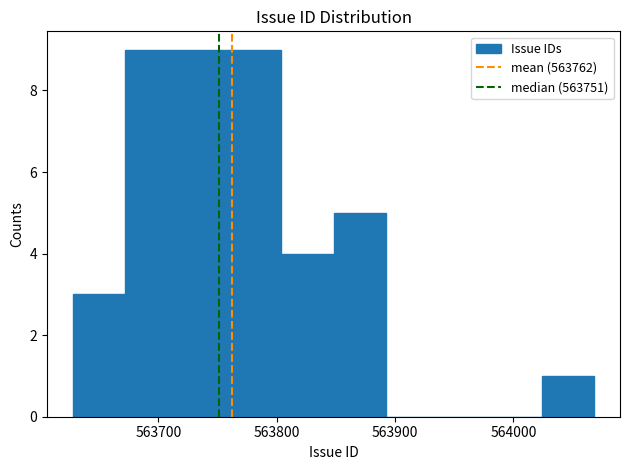

How tall is the bar that spans 563672 to 563716 on the x-axis? Neither the bar edges nor the heights are printed on the chart, so give them approximately, as read against the axes.

9